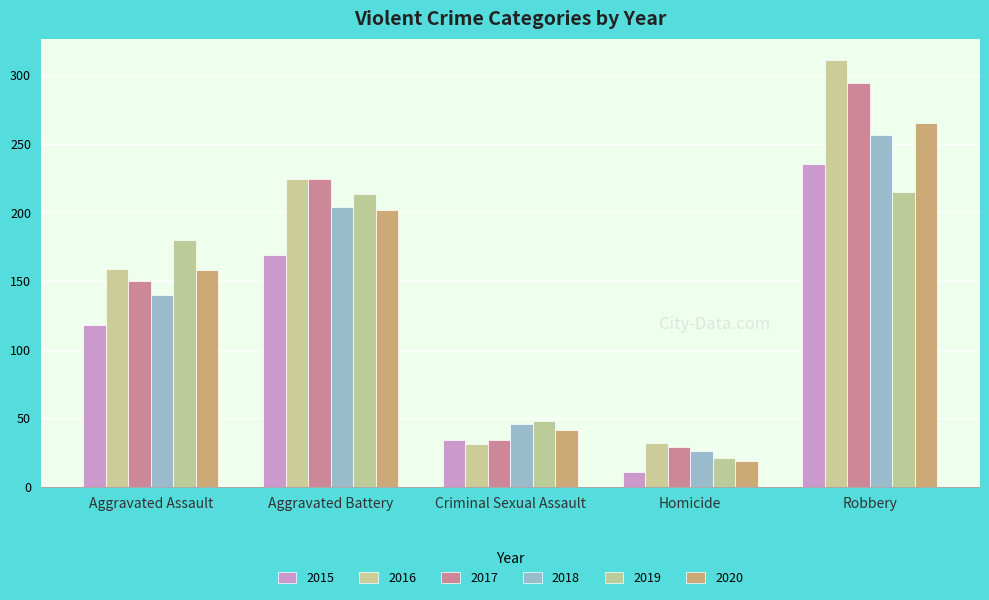

What is the sum of the 2017 values at Aggravated Assault and Robbery?

444